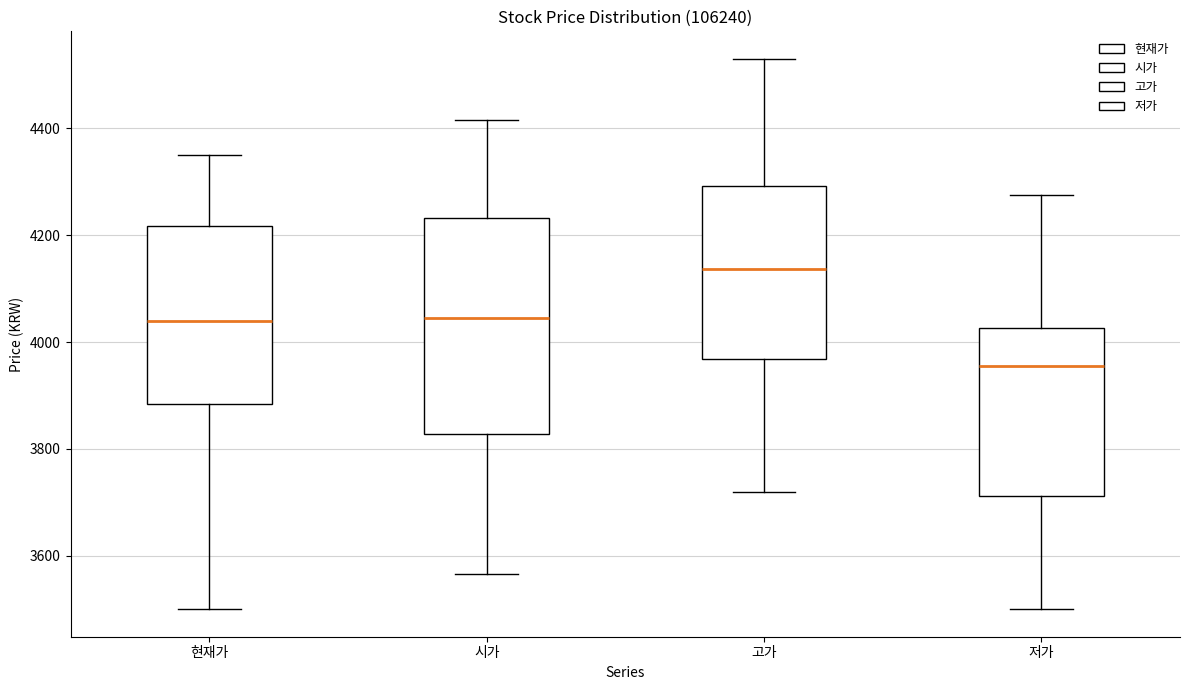

Where is the upper edge of the box for 시가 on the y-axis? The values are not printed on the chart, so give them approximately, as read against the axis.

4240